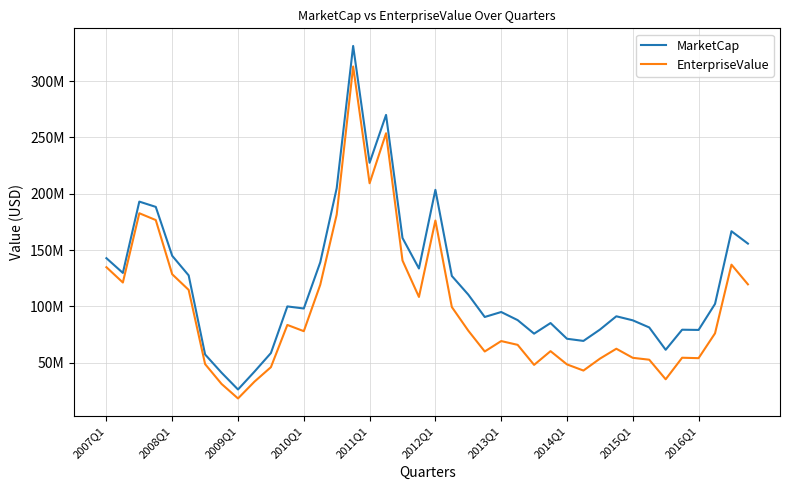

Does the chart display data point markers on the line(s)?

No